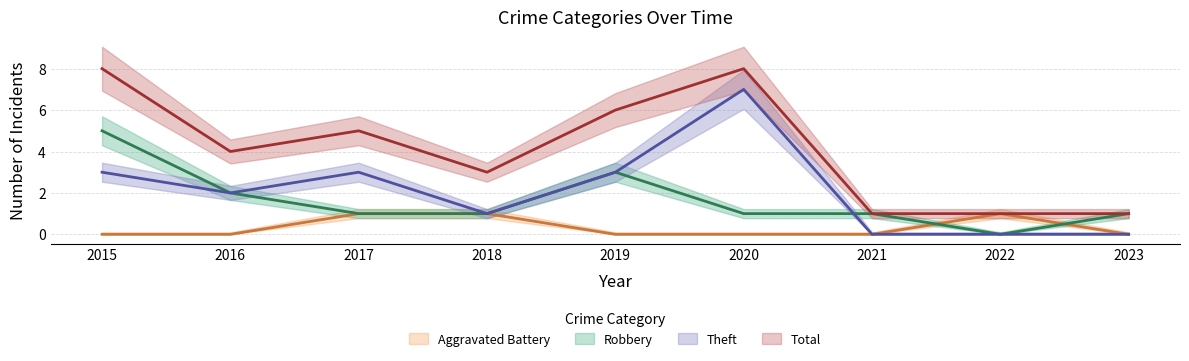

True or false: Robbery and Total intersect in this chart.

False